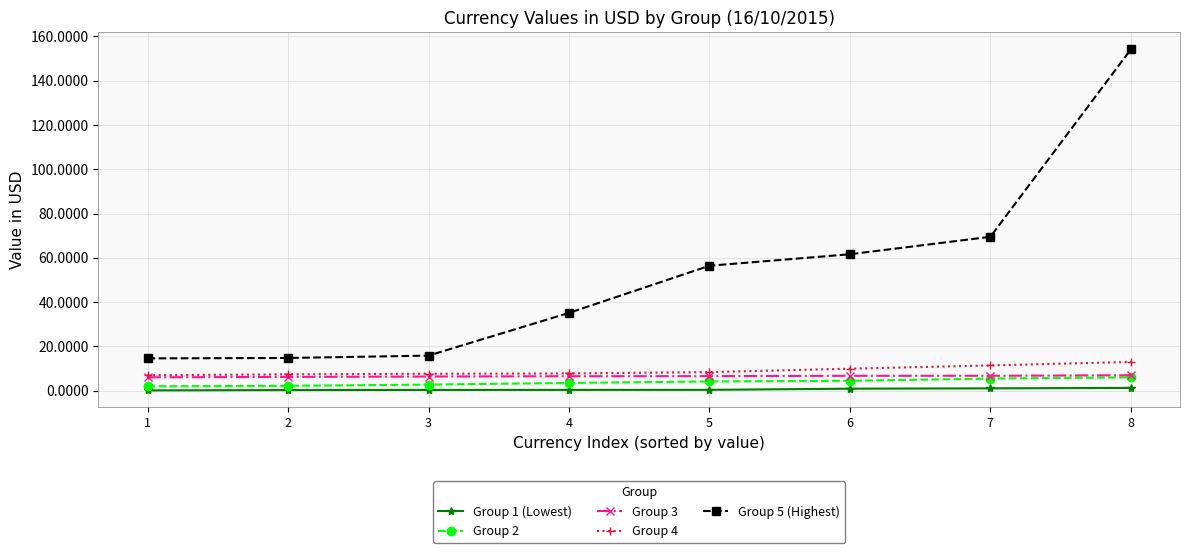

Which series changed the most between 5 and 8?

Group 5 (Highest)